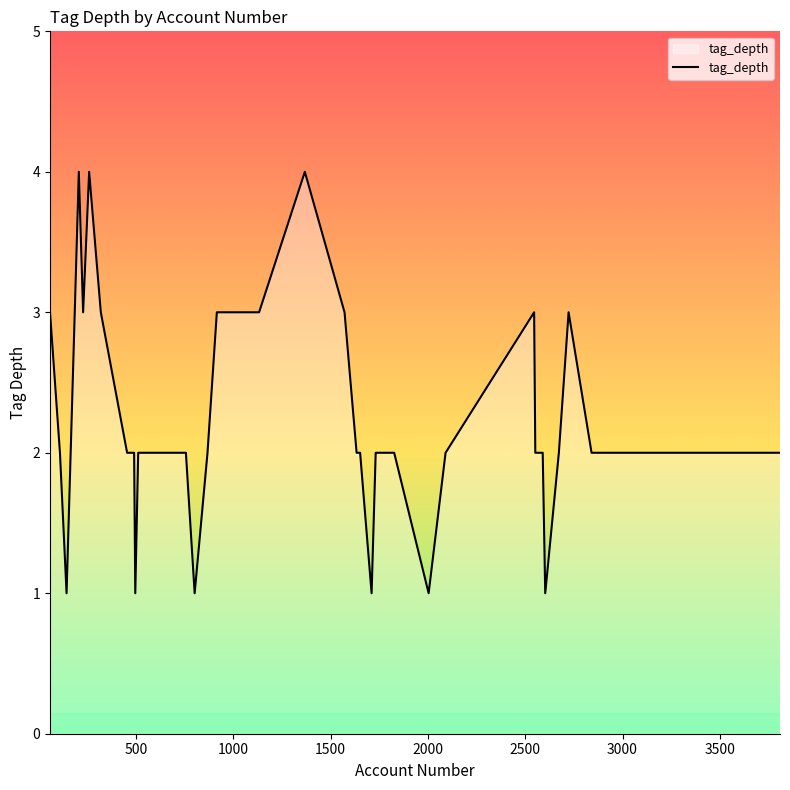

What is the difference between the maximum and minimum values?

3